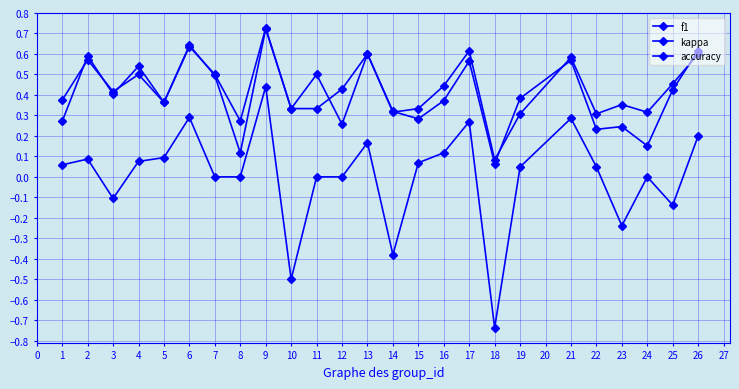

How many series are shown in this chart?

3